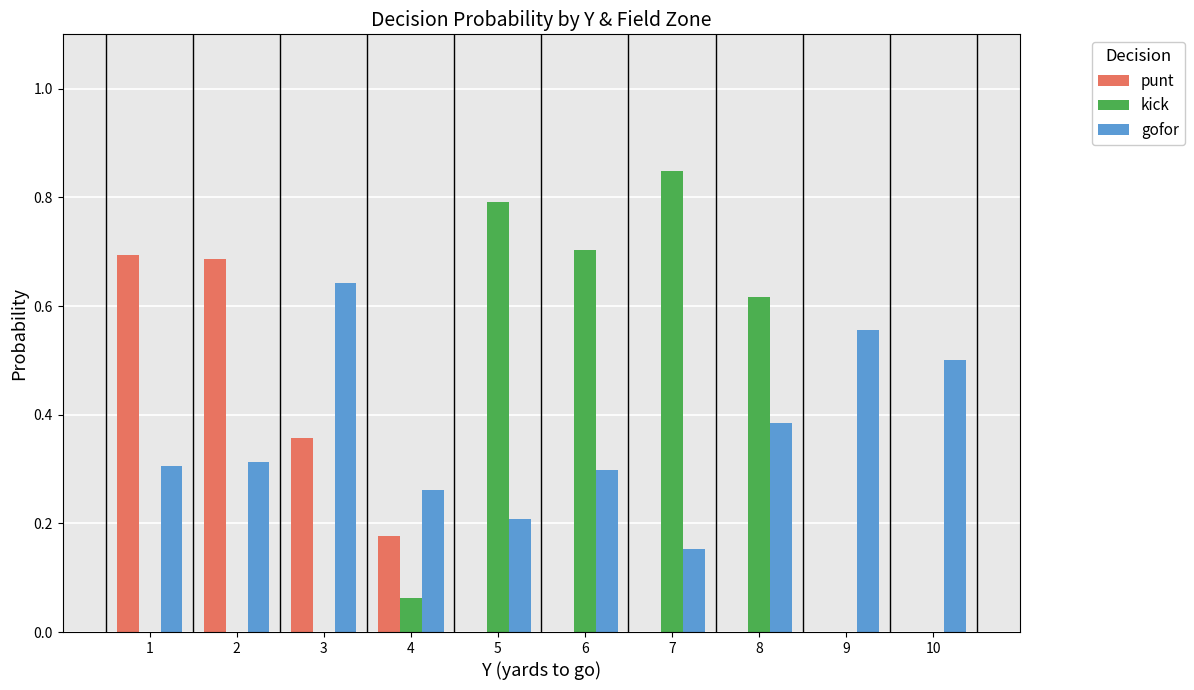

True or false: punt has a value of 0.0 at 8.

True